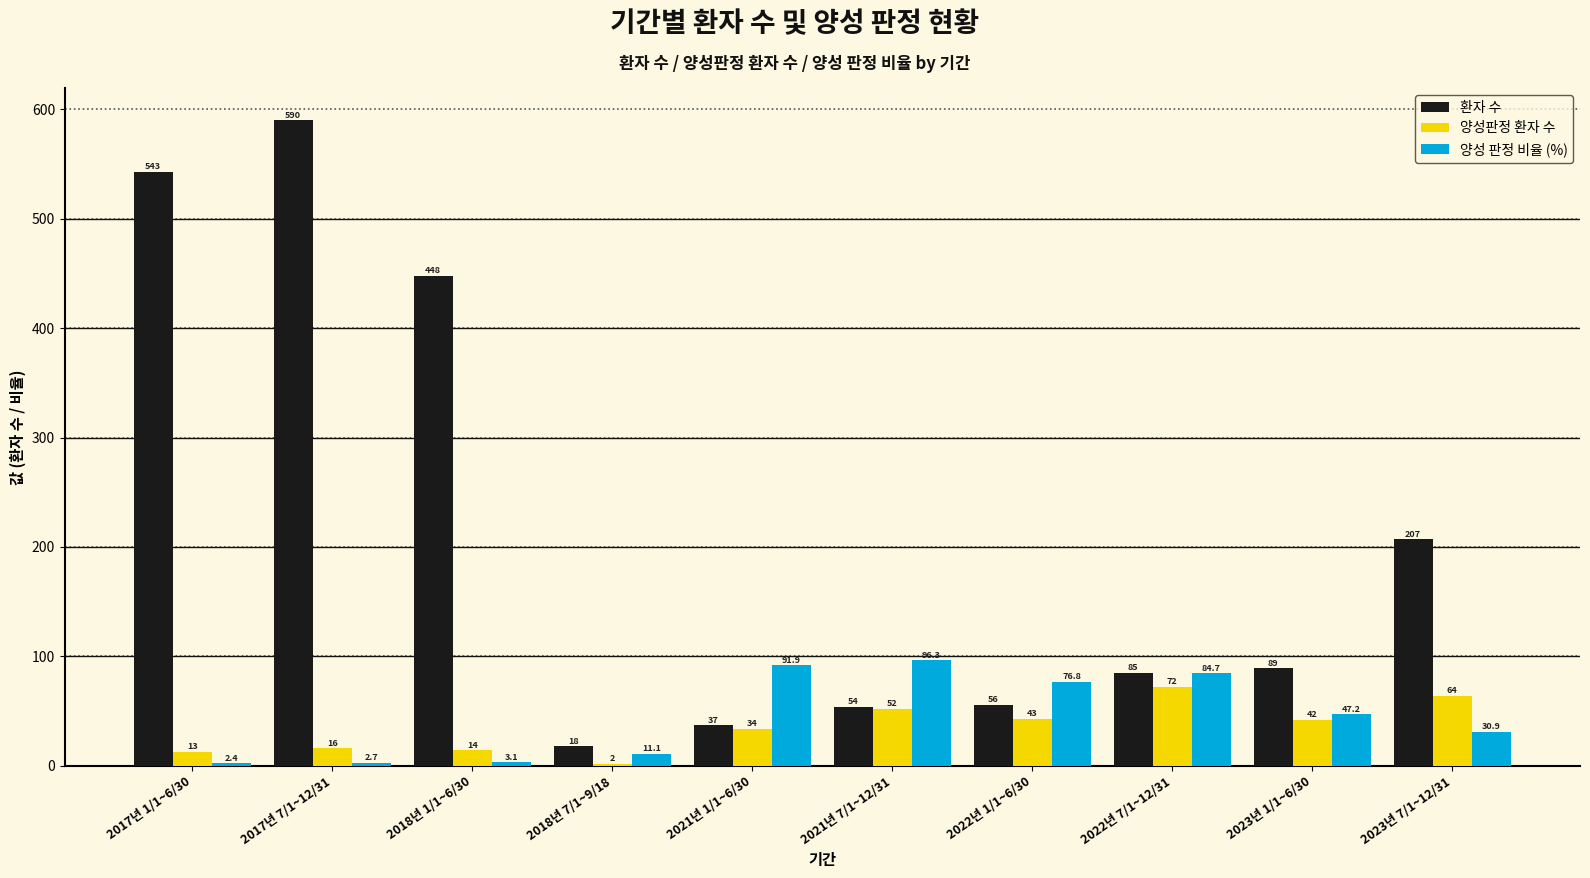

The 양성판정 환자 수 series shows 76.4 at 2022년 1/1~6/30. True or false?

False